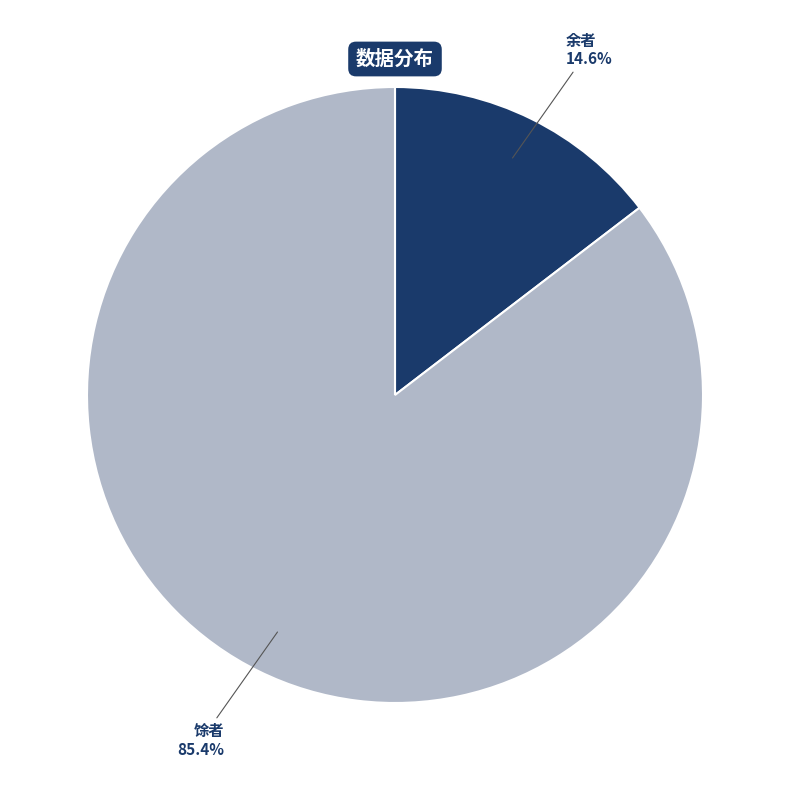

Is there a majority slice in this chart?

Yes